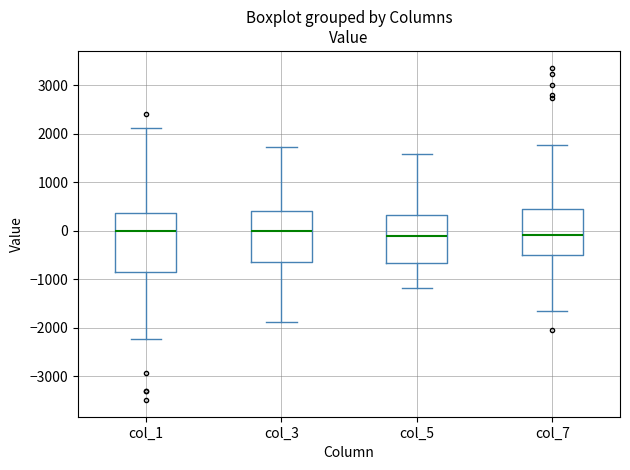

Comparing the boxes themselves (not the whiskers), which one is the tallest?

col_1